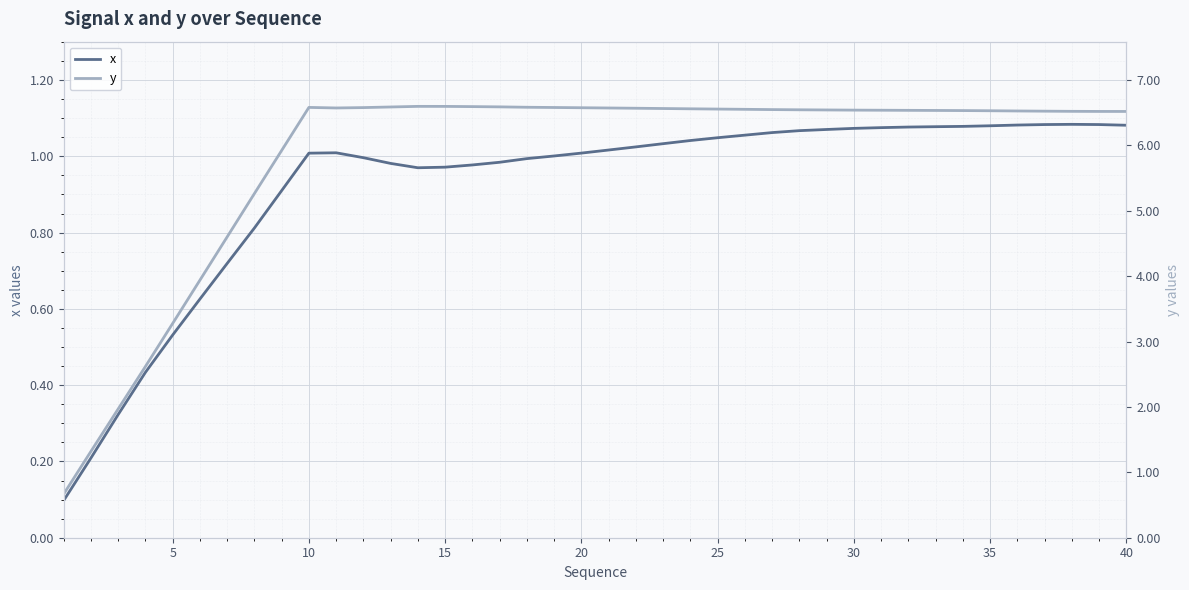

True or false: x has a value of 1.5 at 25.

False